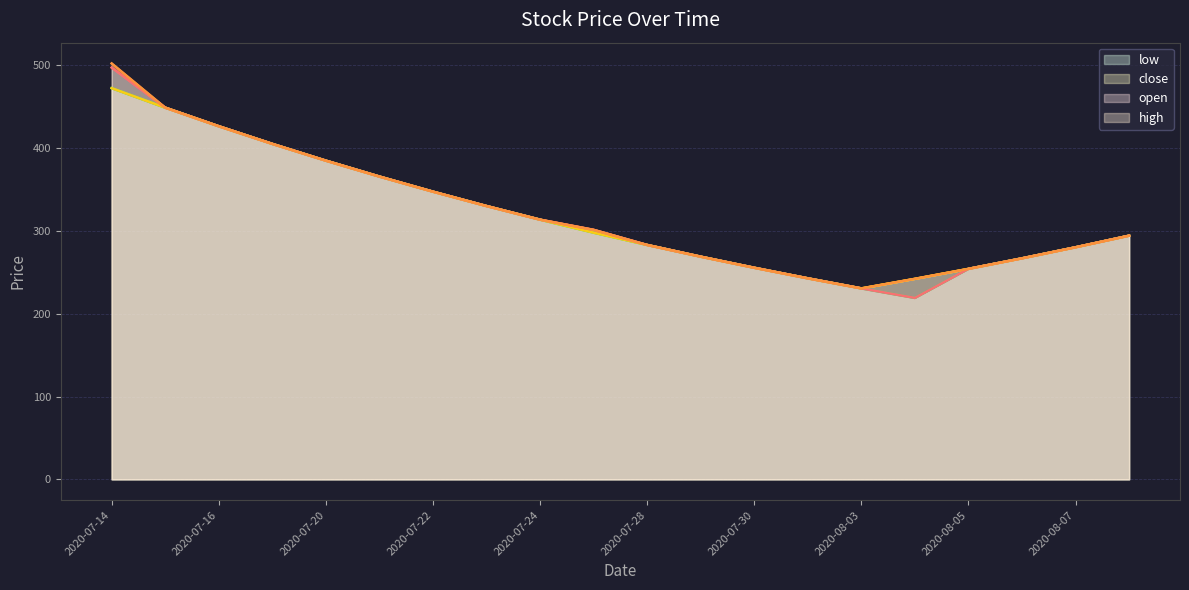

How many values in the high series are below 301?

10